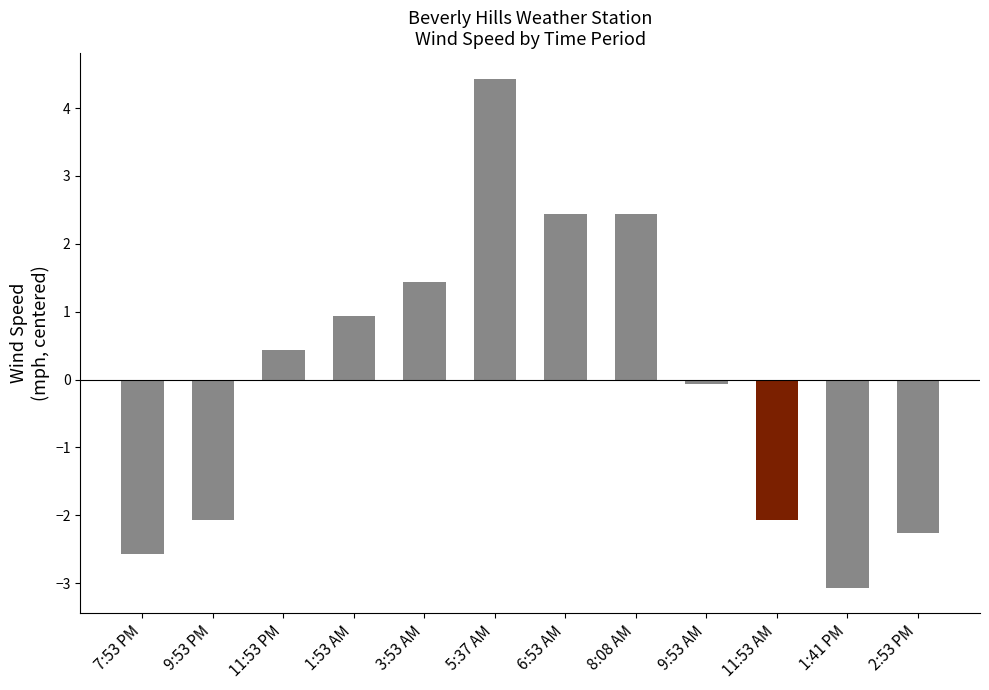

What is the sum of the values at 3:53 AM and 2:53 PM?

-0.8